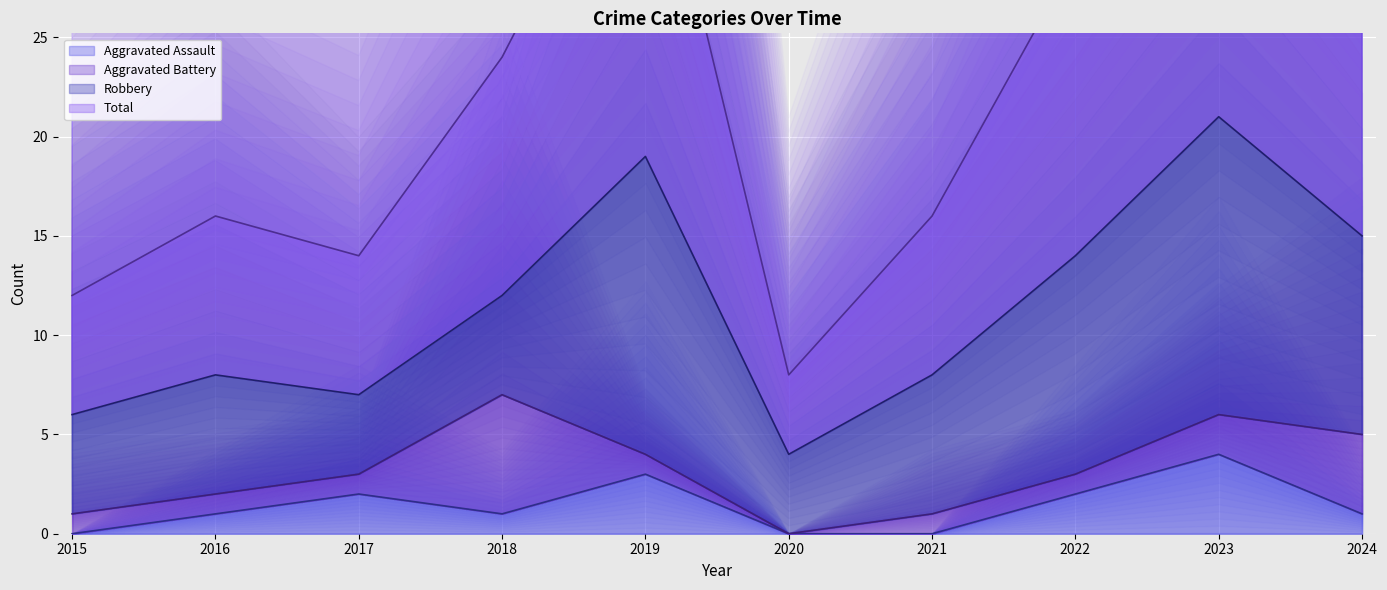

The Total series shows 61 at 2023. True or false?

False